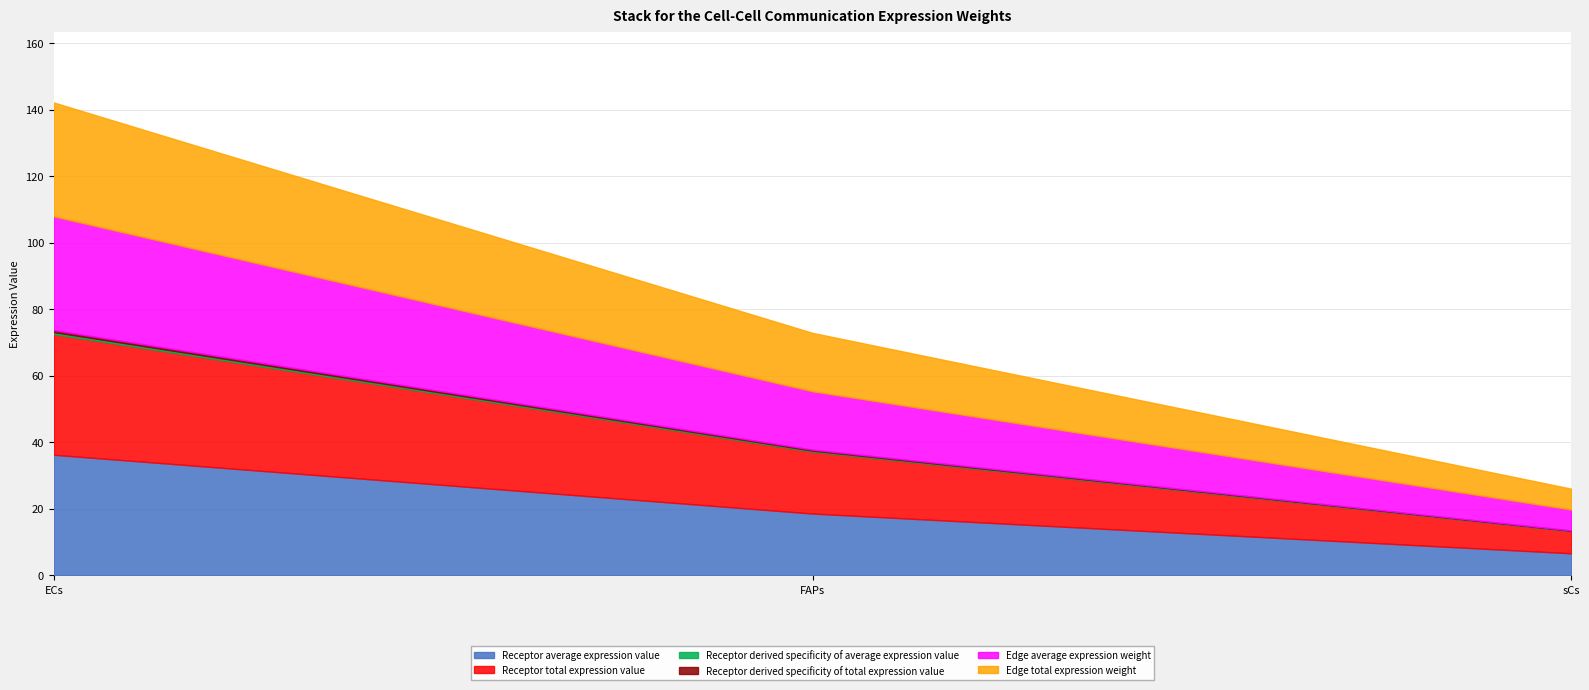

Which category has the lowest value in the Receptor derived specificity of average expression value series?

sCs